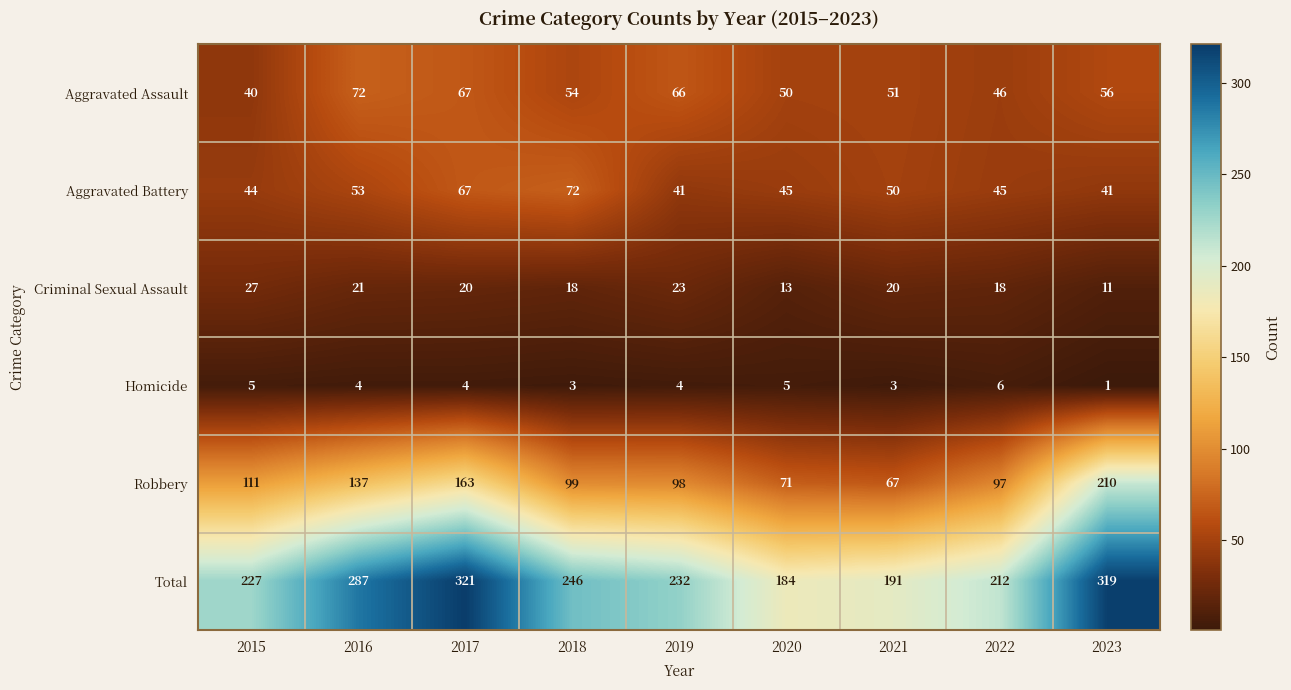

What is the maximum value for Total?

321